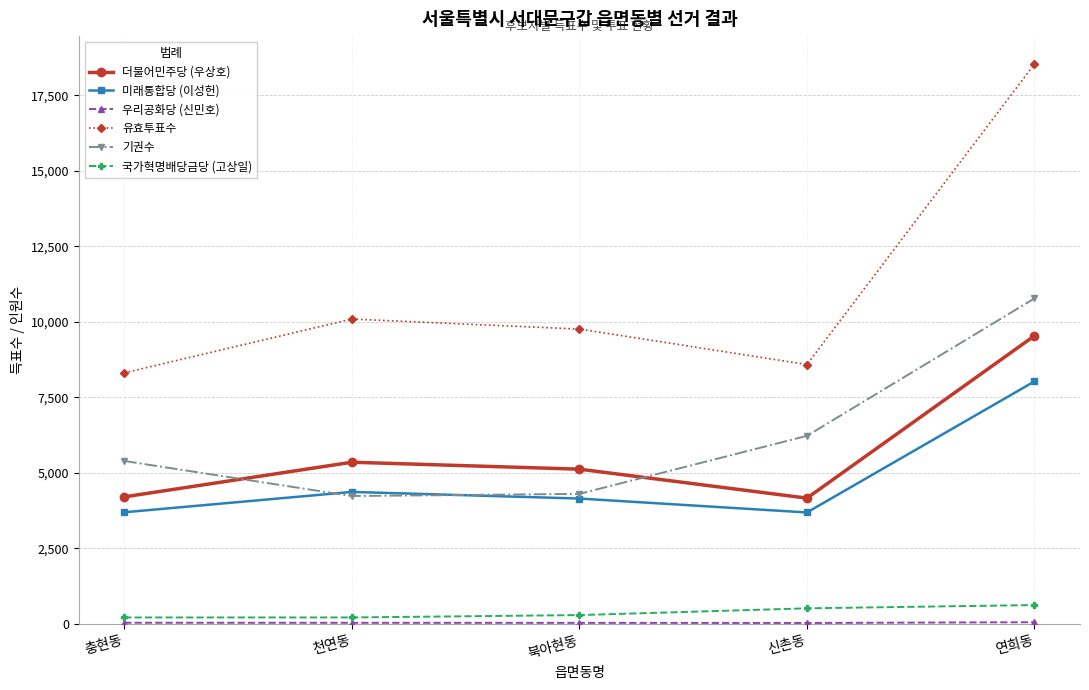

What is the label of the 1st point from the left?

충현동